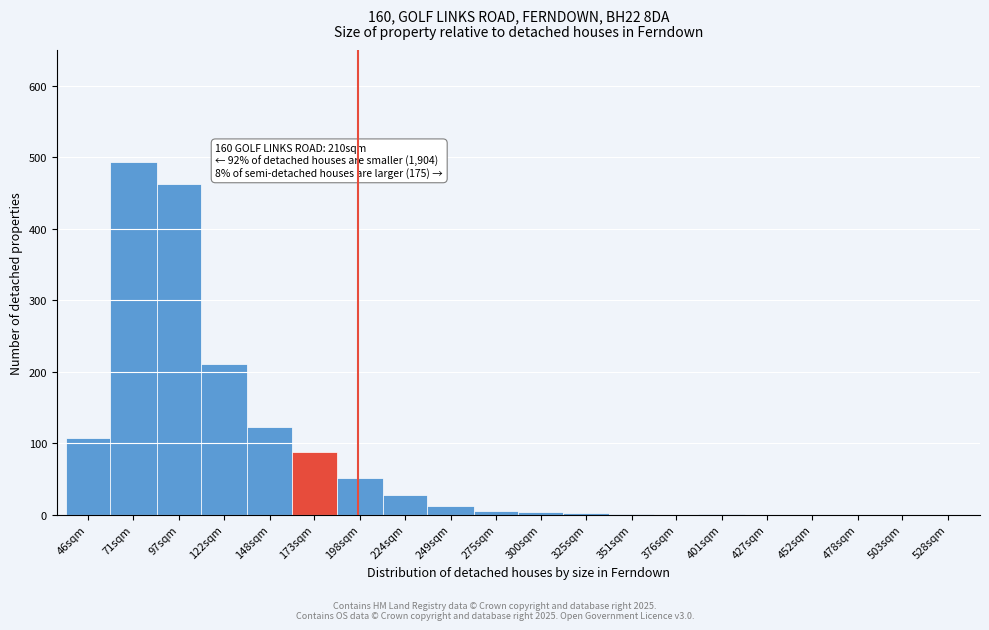

What is the maximum value shown in the chart?

493